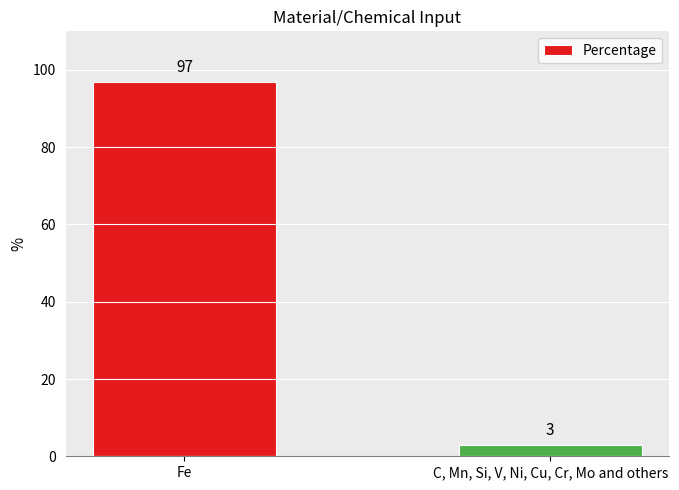

What is the difference between the maximum and minimum values?

94